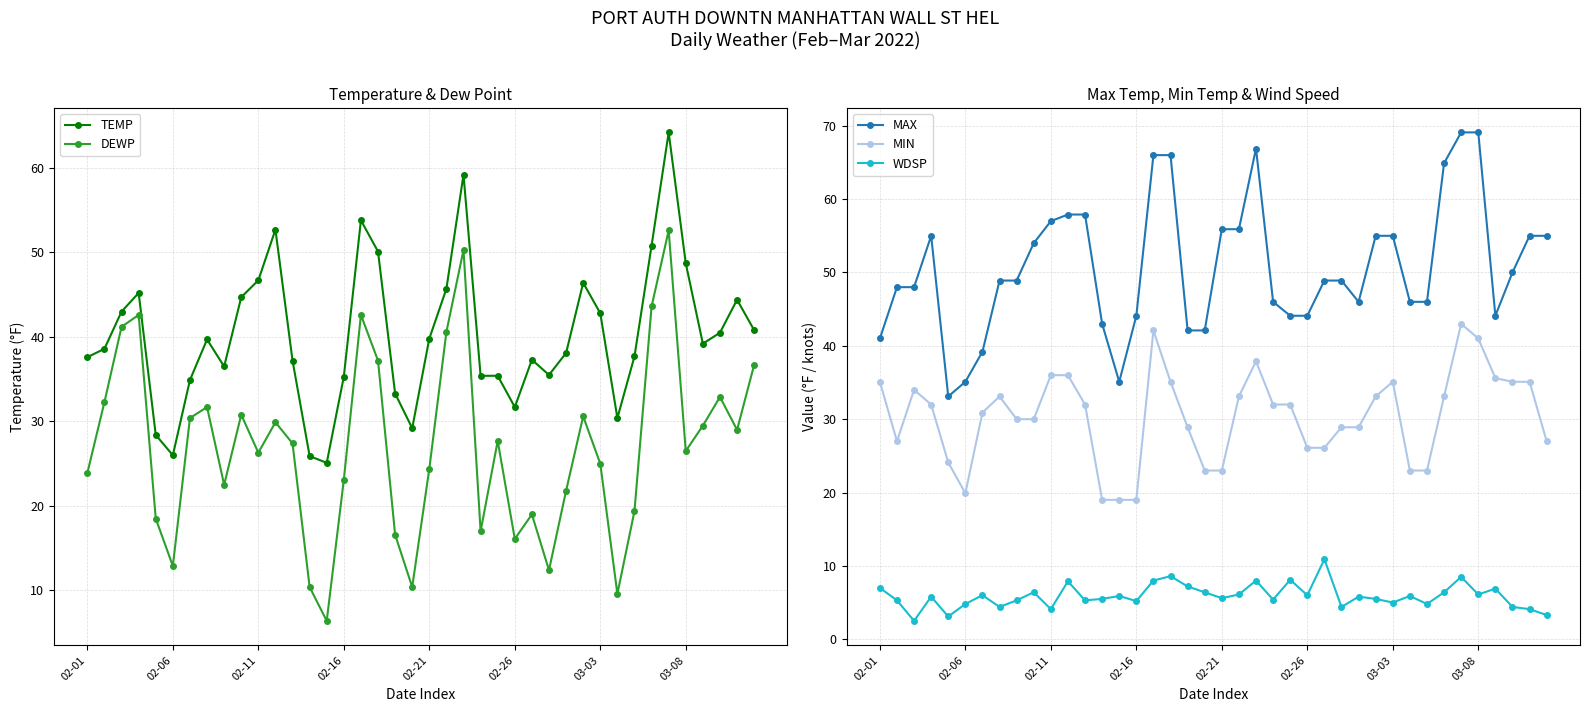

What is the sum of the WDSP values at 02-26 and 02-06?

10.8